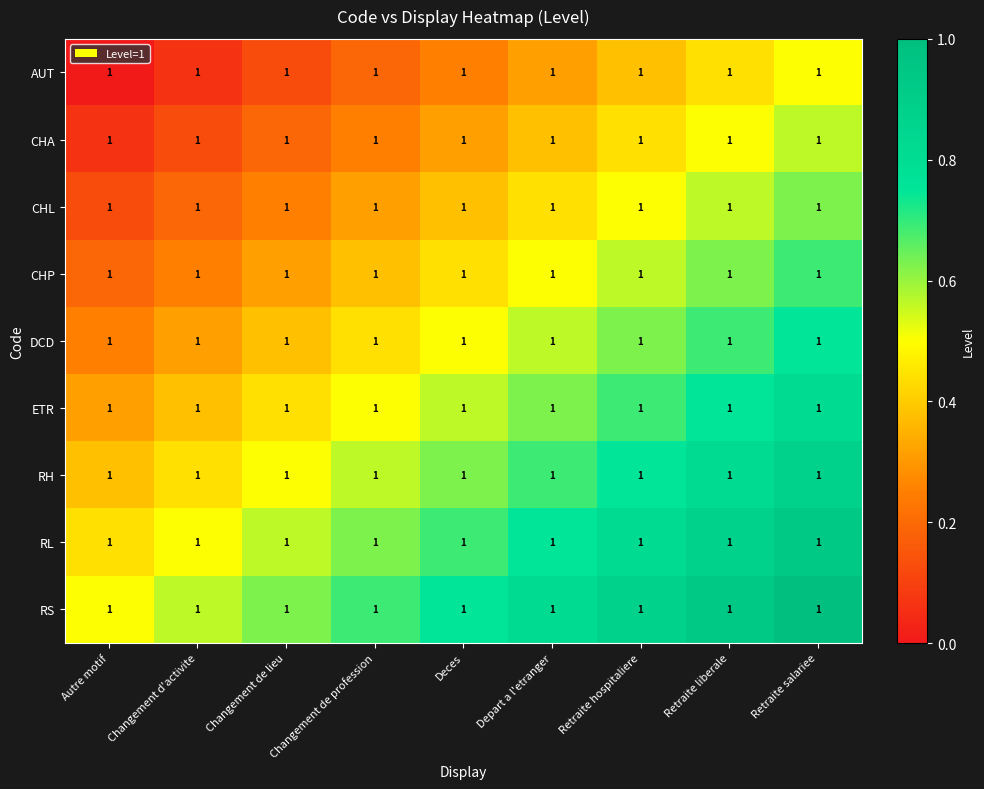

What is the difference between the maximum and minimum values in the CHA series?

0.5